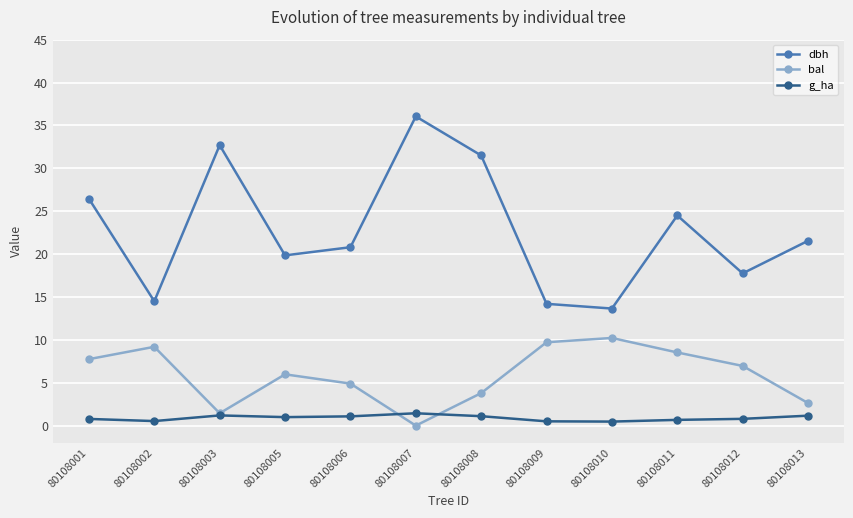

True or false: dbh and bal intersect in this chart.

False